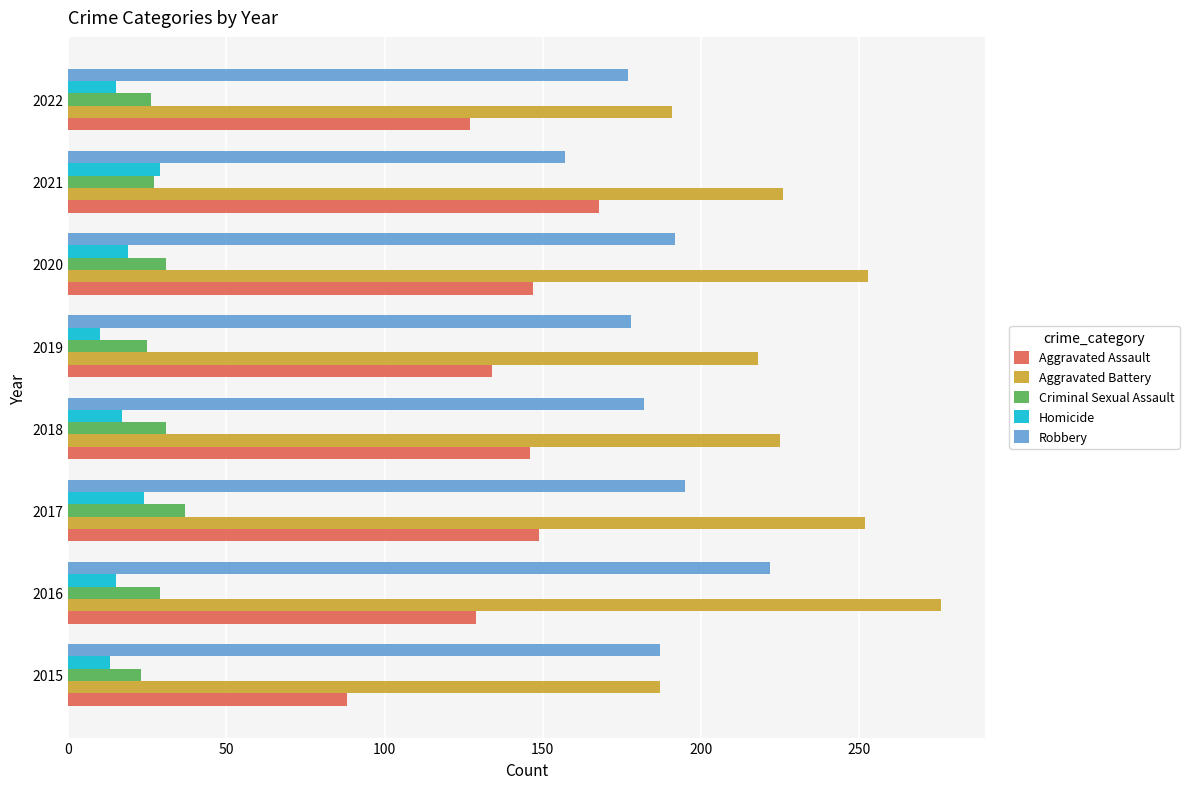

Rank the series by their maximum value, from lowest to highest.

Homicide, Criminal Sexual Assault, Aggravated Assault, Robbery, Aggravated Battery